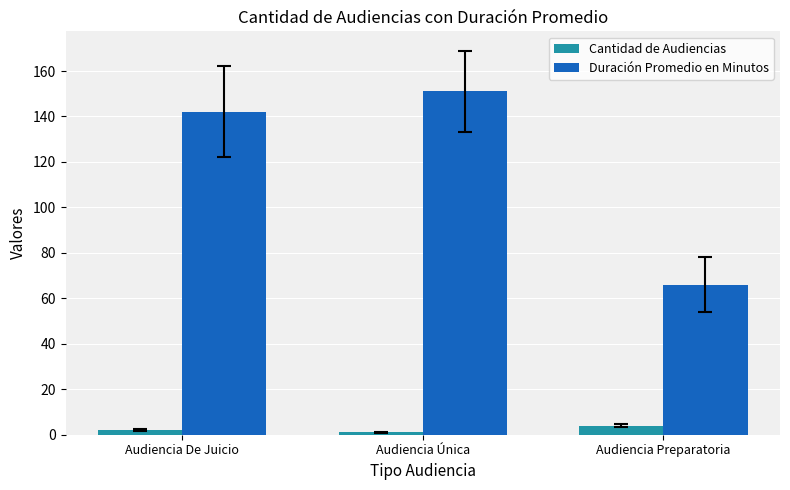

What is the value of the Duración Promedio en Minutos bar at the 1st from the left?

142